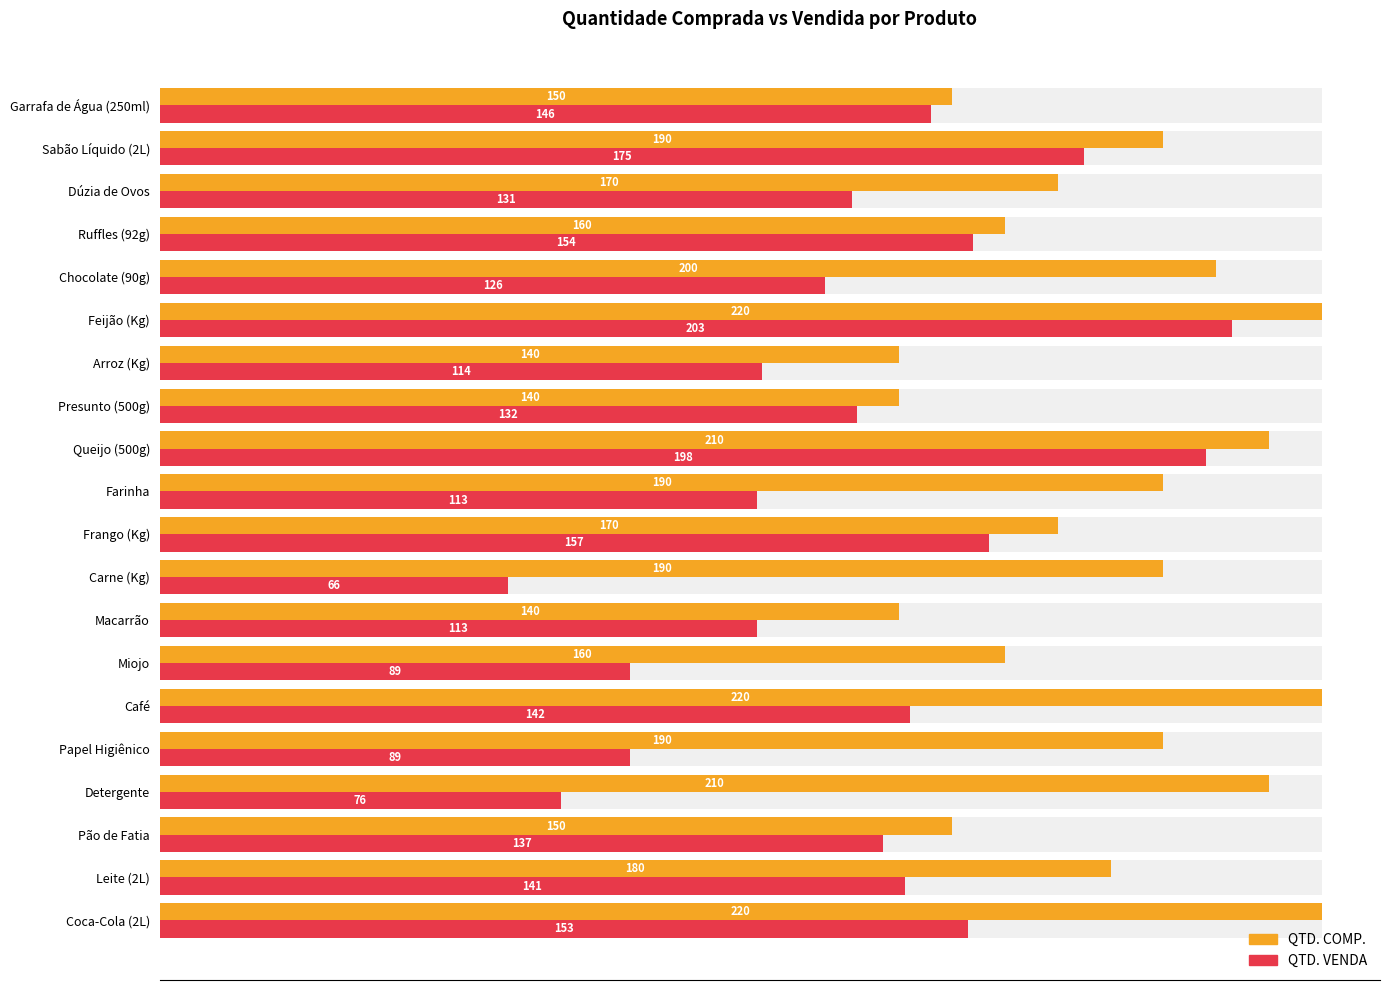

What is the average value of the QTD. COMP. series?

180